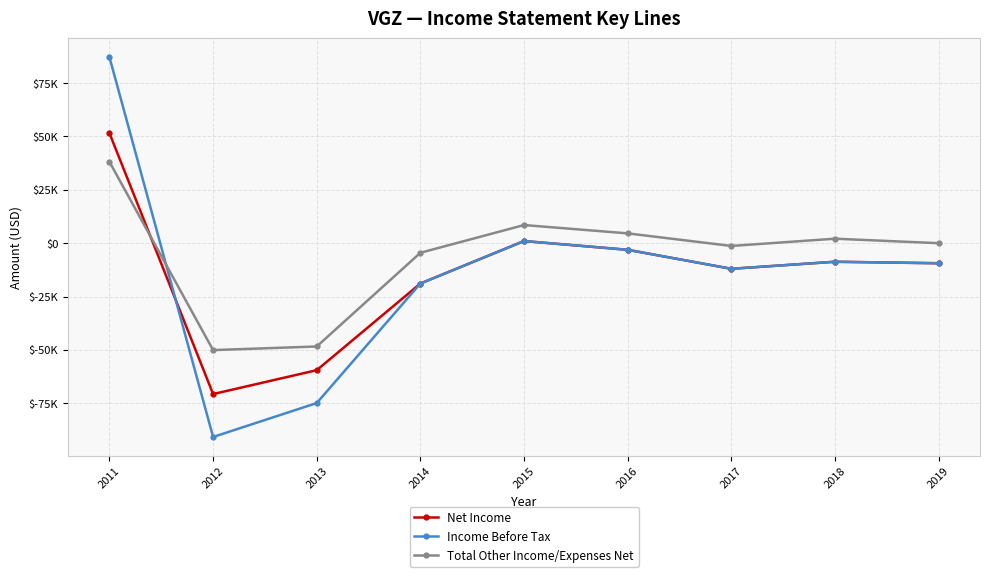

How many times do Income Before Tax and Total Other Income/Expenses Net cross each other?

1